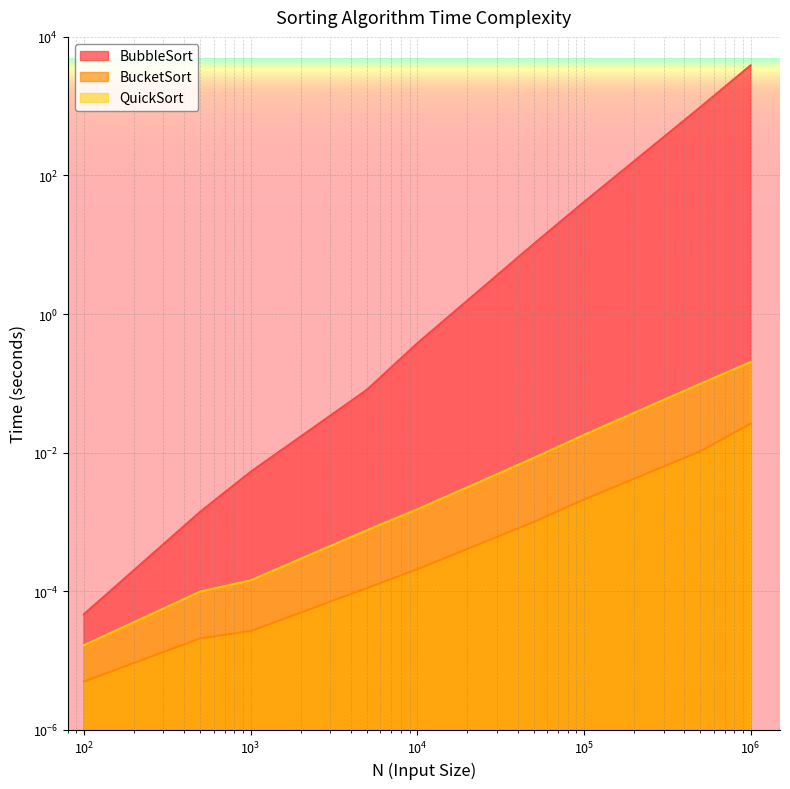

True or false: QuickSort and BucketSort cross at least once.

False